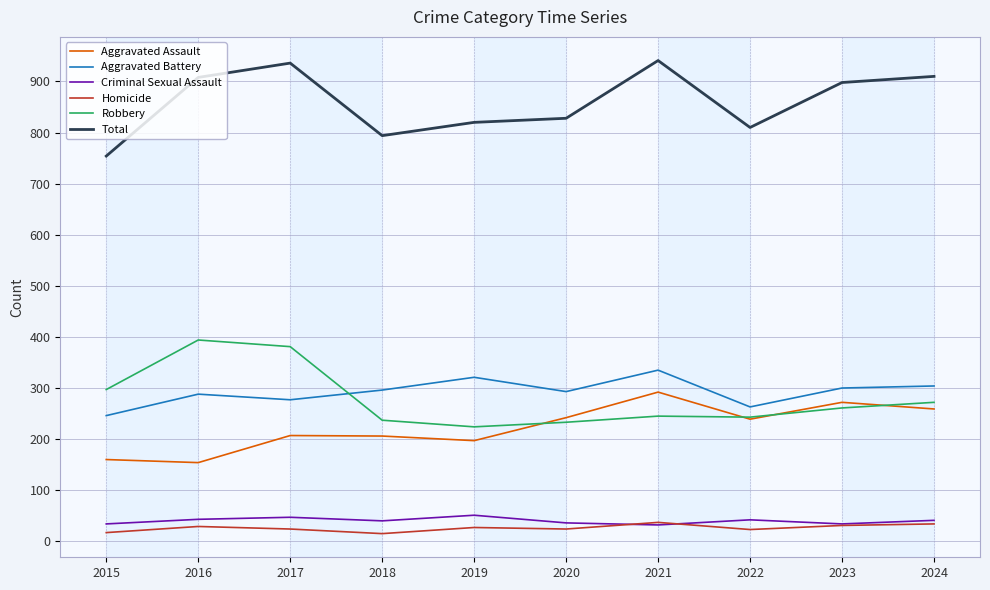

Which series has the widest spread of values?

Total